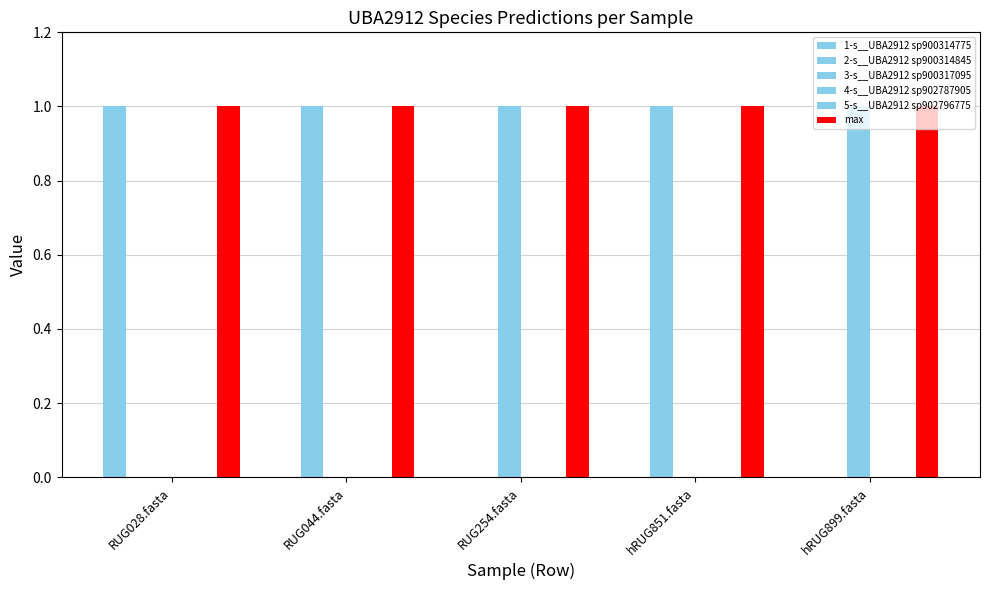

Rank the categories by 4-s__UBA2912 sp902787905 value from highest to lowest.

RUG028.fasta, RUG044.fasta, RUG254.fasta, hRUG851.fasta, hRUG899.fasta